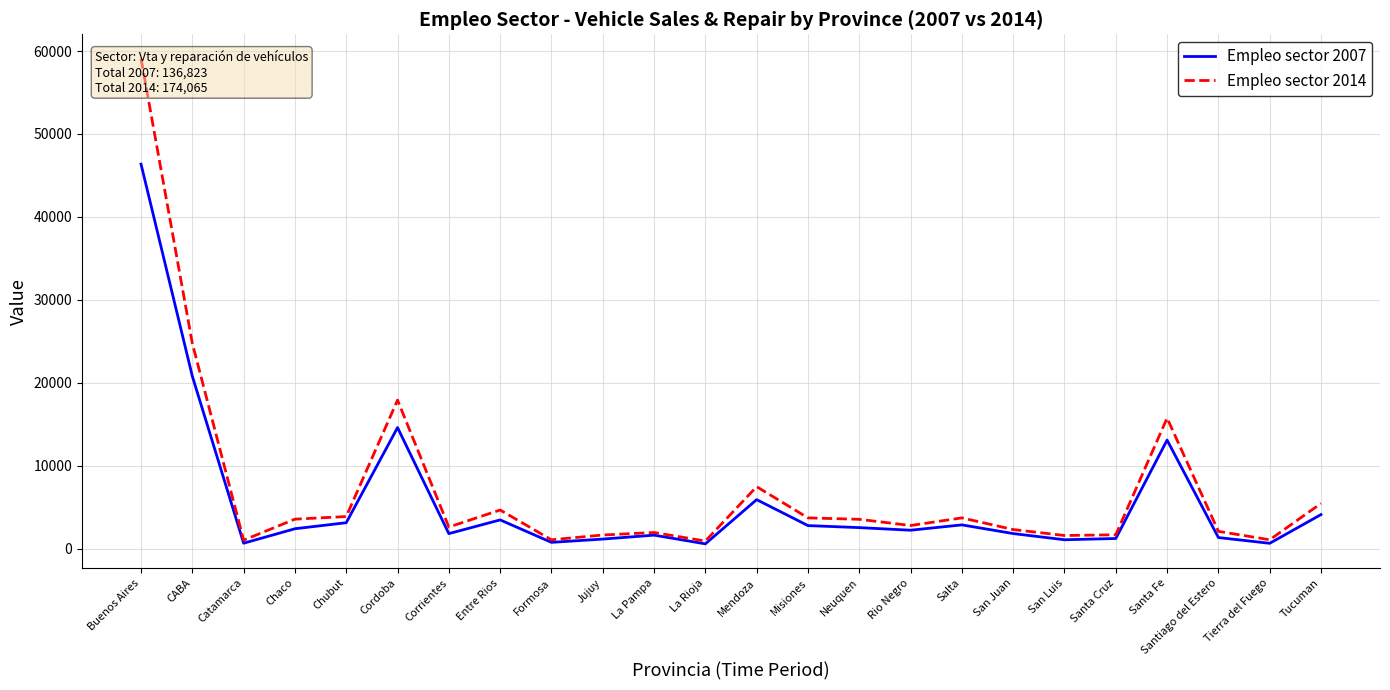

What is the total value across all series at CABA?

45533.2